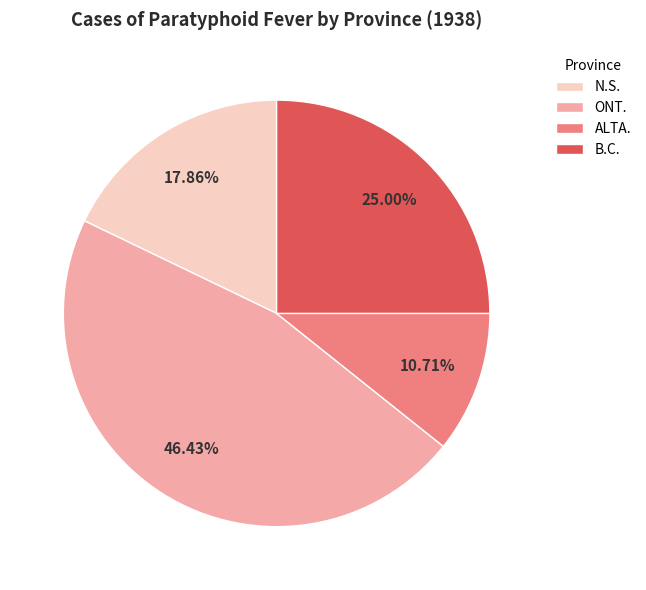

Does B.C. represent more than half of the total?

No